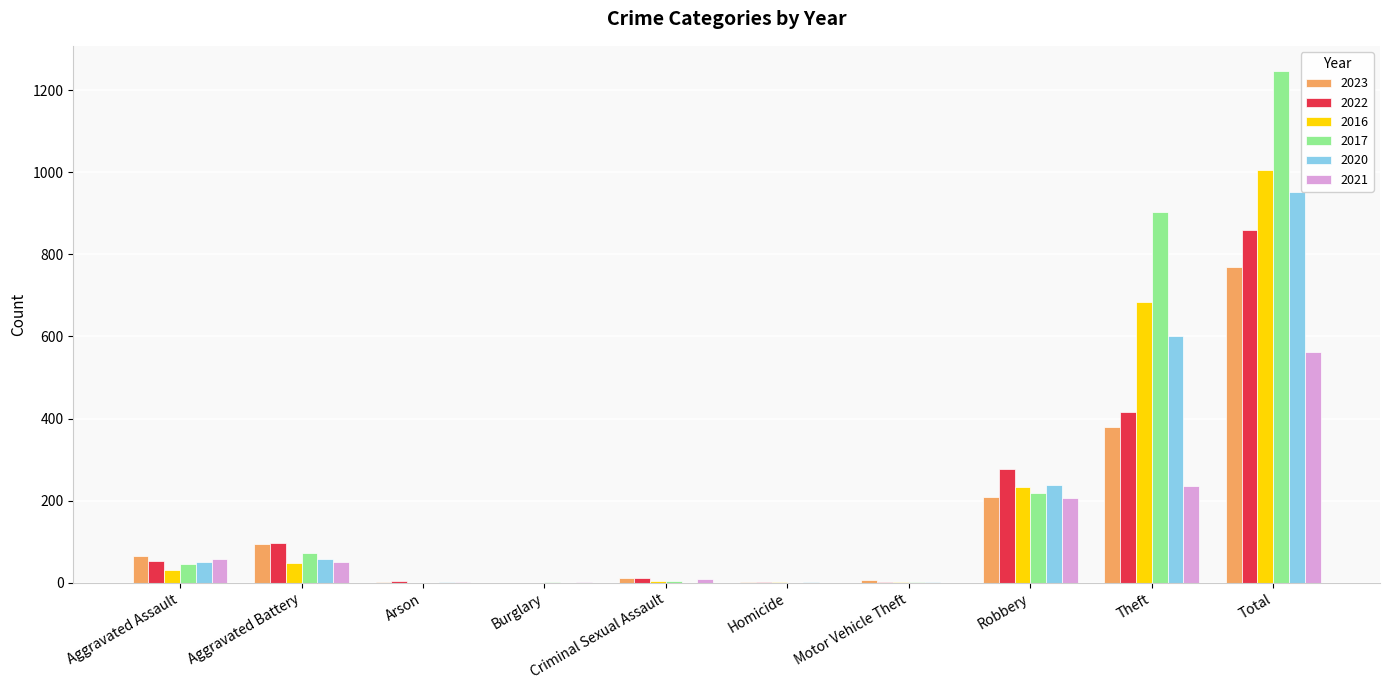

What is the approximate value of 2017 at Aggravated Battery, to the nearest 50?

50